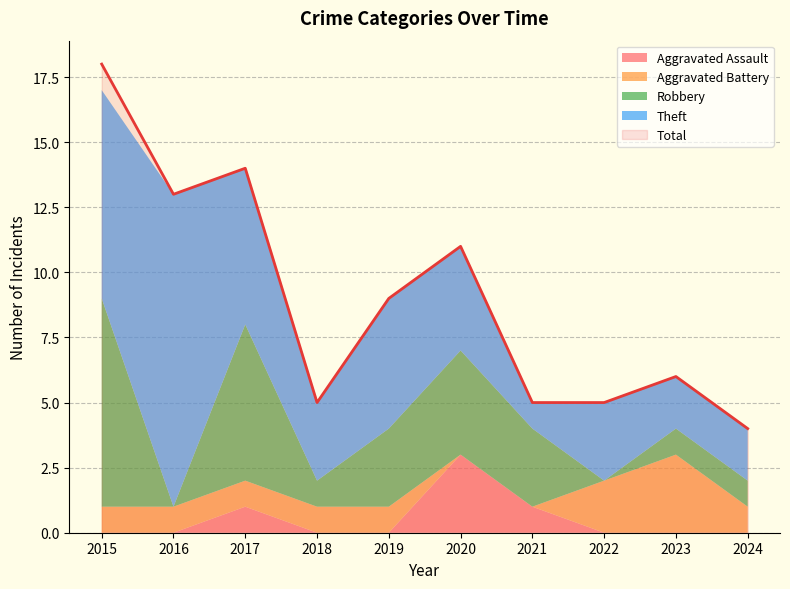

Does the chart have visible grid lines?

Yes